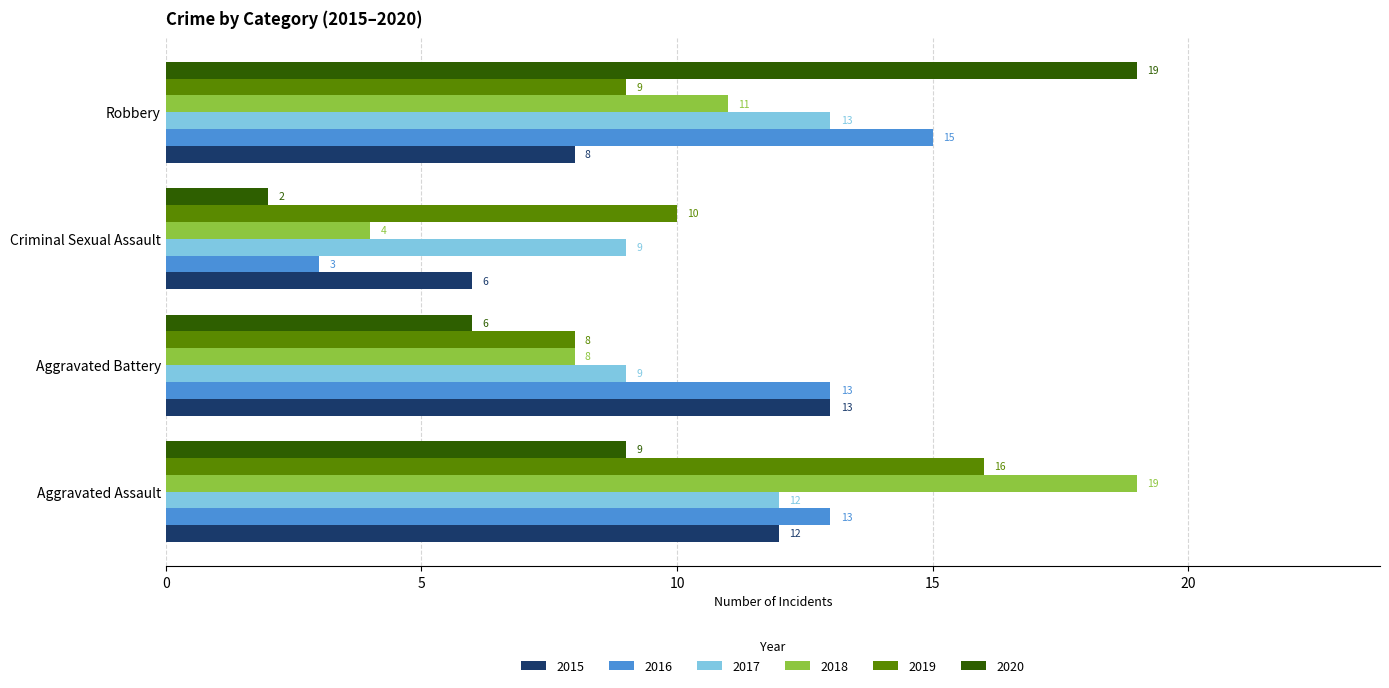

Which series has the widest spread of values?

2020